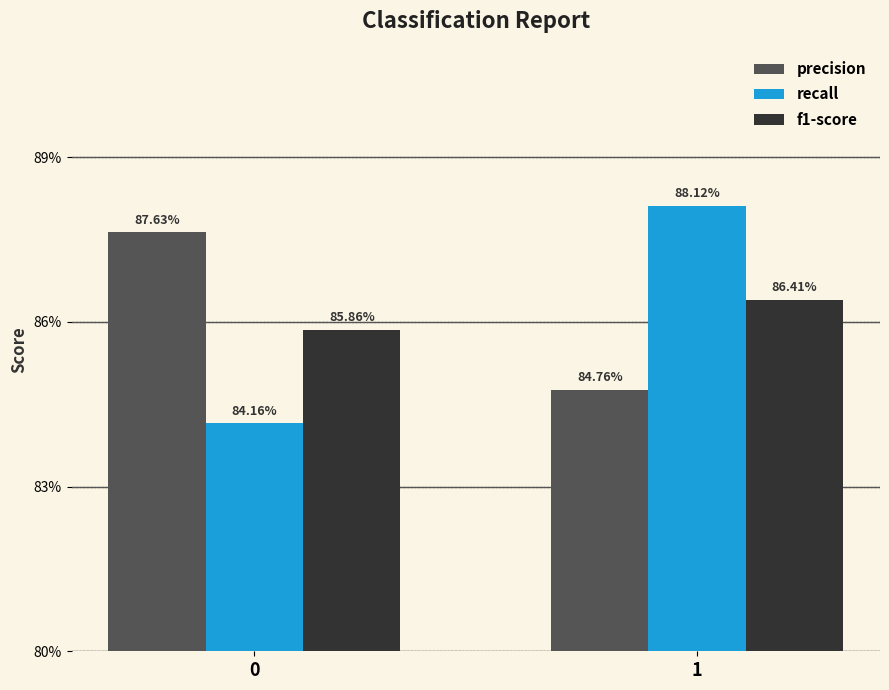

What are all the series names shown in the legend?

precision, recall, f1-score